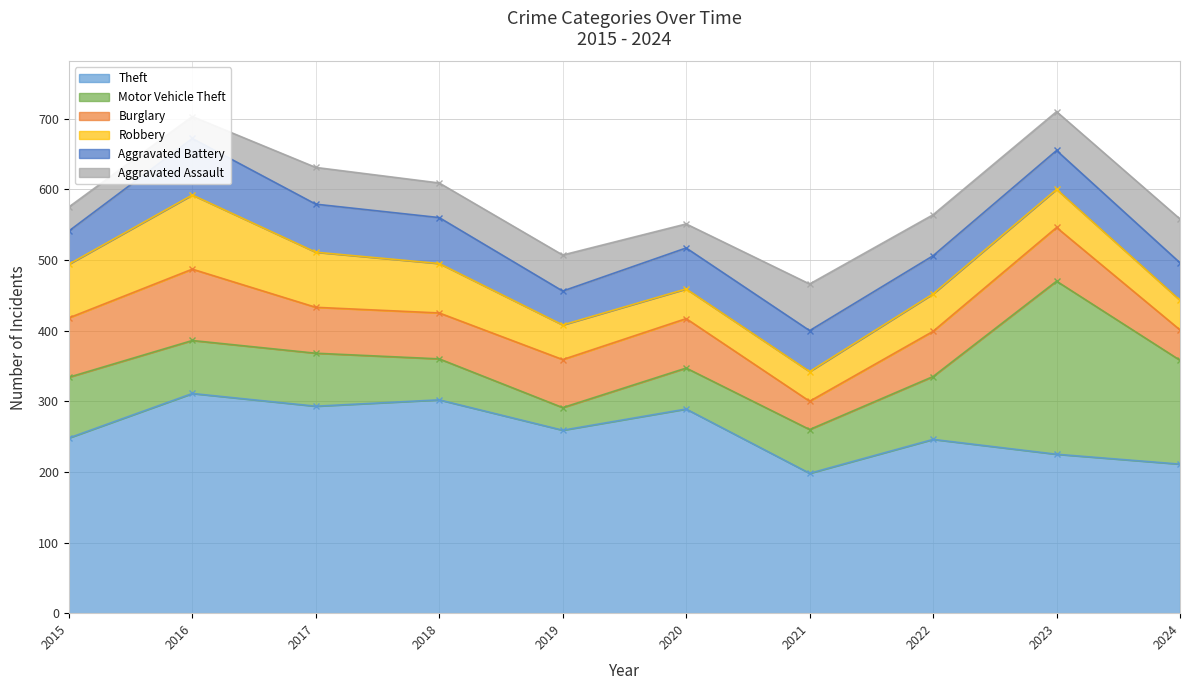

How many times do Motor Vehicle Theft and Aggravated Battery cross each other?

3